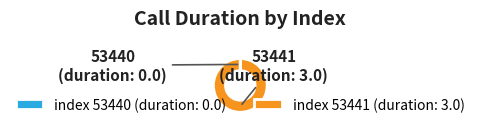

Does 53441 represent more than half of the total?

Yes